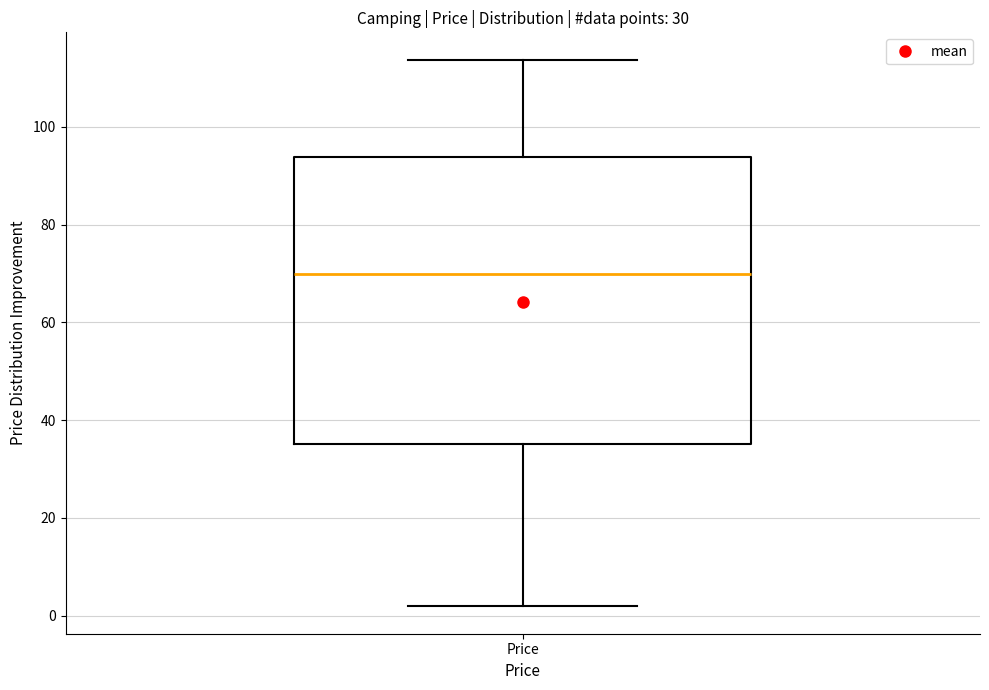

Where does the median line of the box for Price sit on the y-axis? The values are not printed on the chart, so give them approximately, as read against the axis.

70